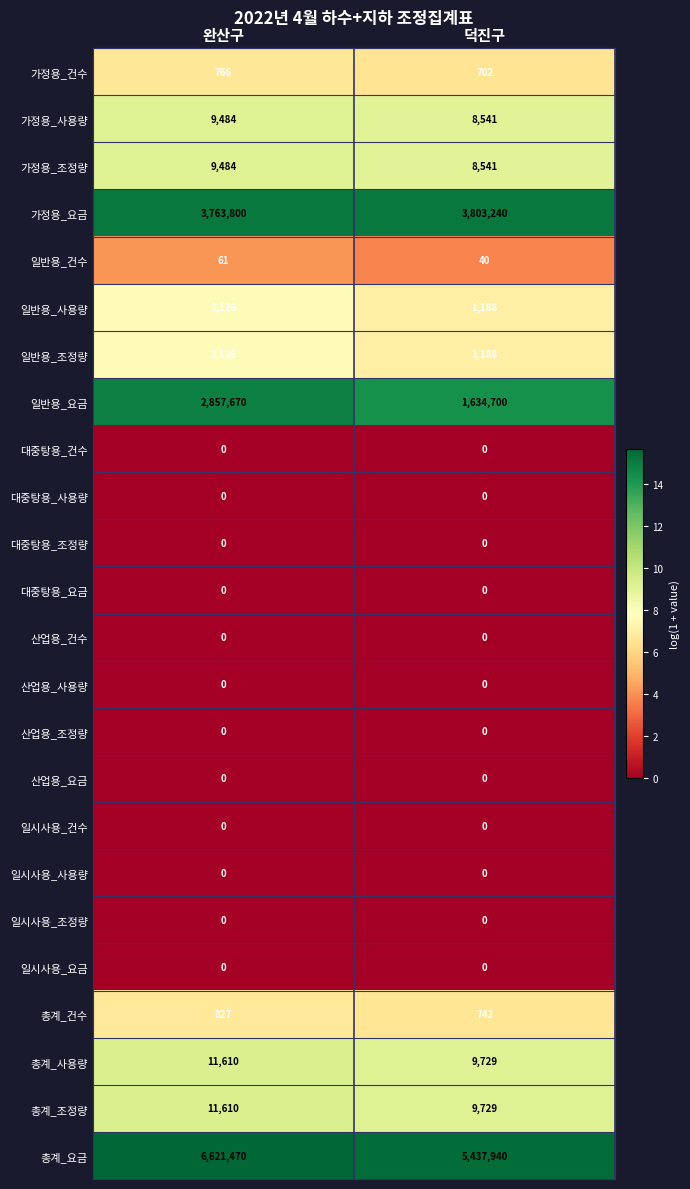

Rank the categories by 총계_요금 value from lowest to highest.

덕진구, 완산구